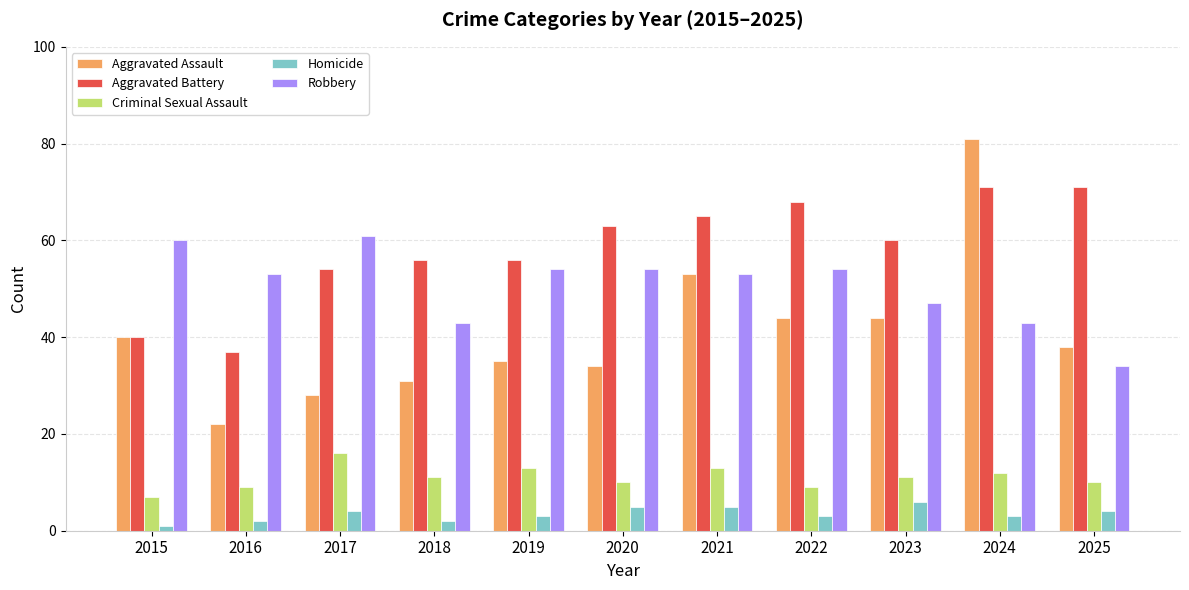

Which series changed the most between 2018 and 2022?

Aggravated Assault